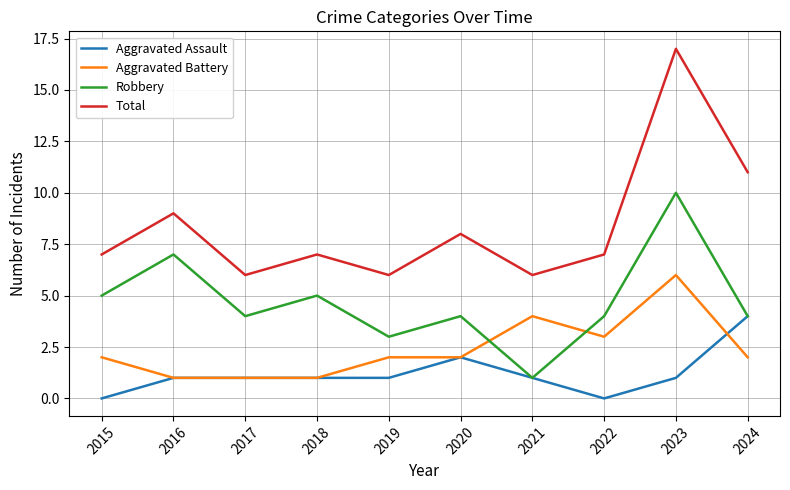

At which label does Robbery reach its peak?

2023